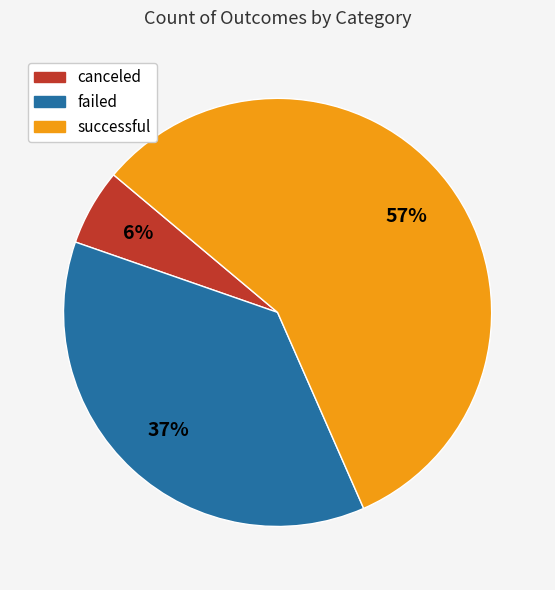

What is the majority slice?

successful